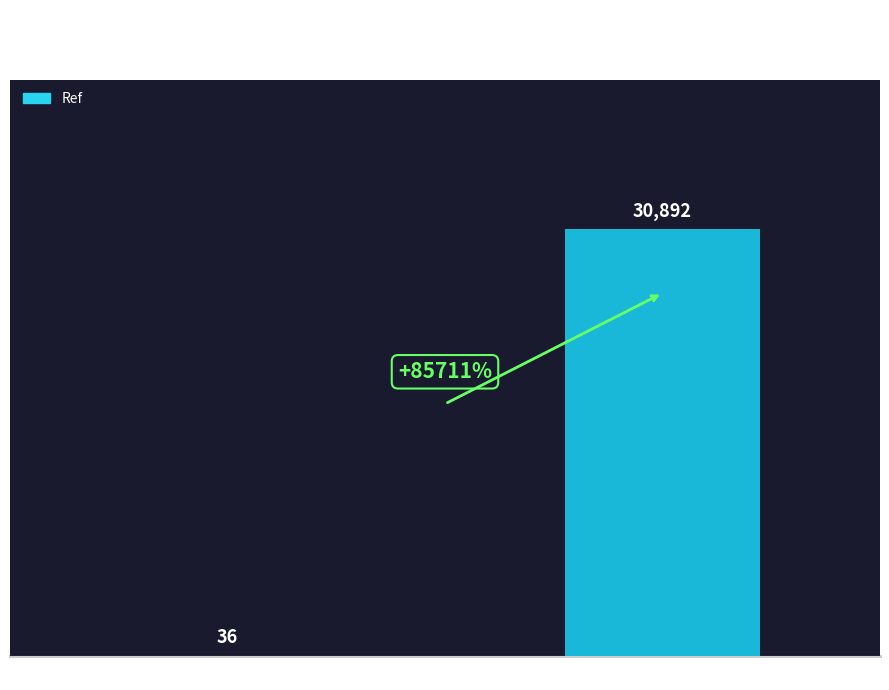

Which has a higher value, dominos_pizza_nl or bufkes_nl?

dominos_pizza_nl